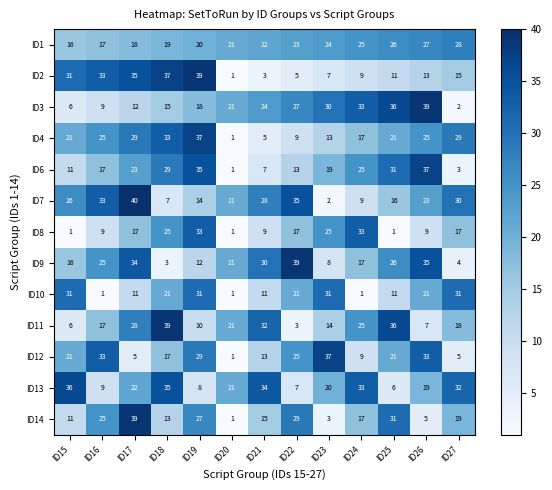

Which series has the largest total across all categories?

ID1